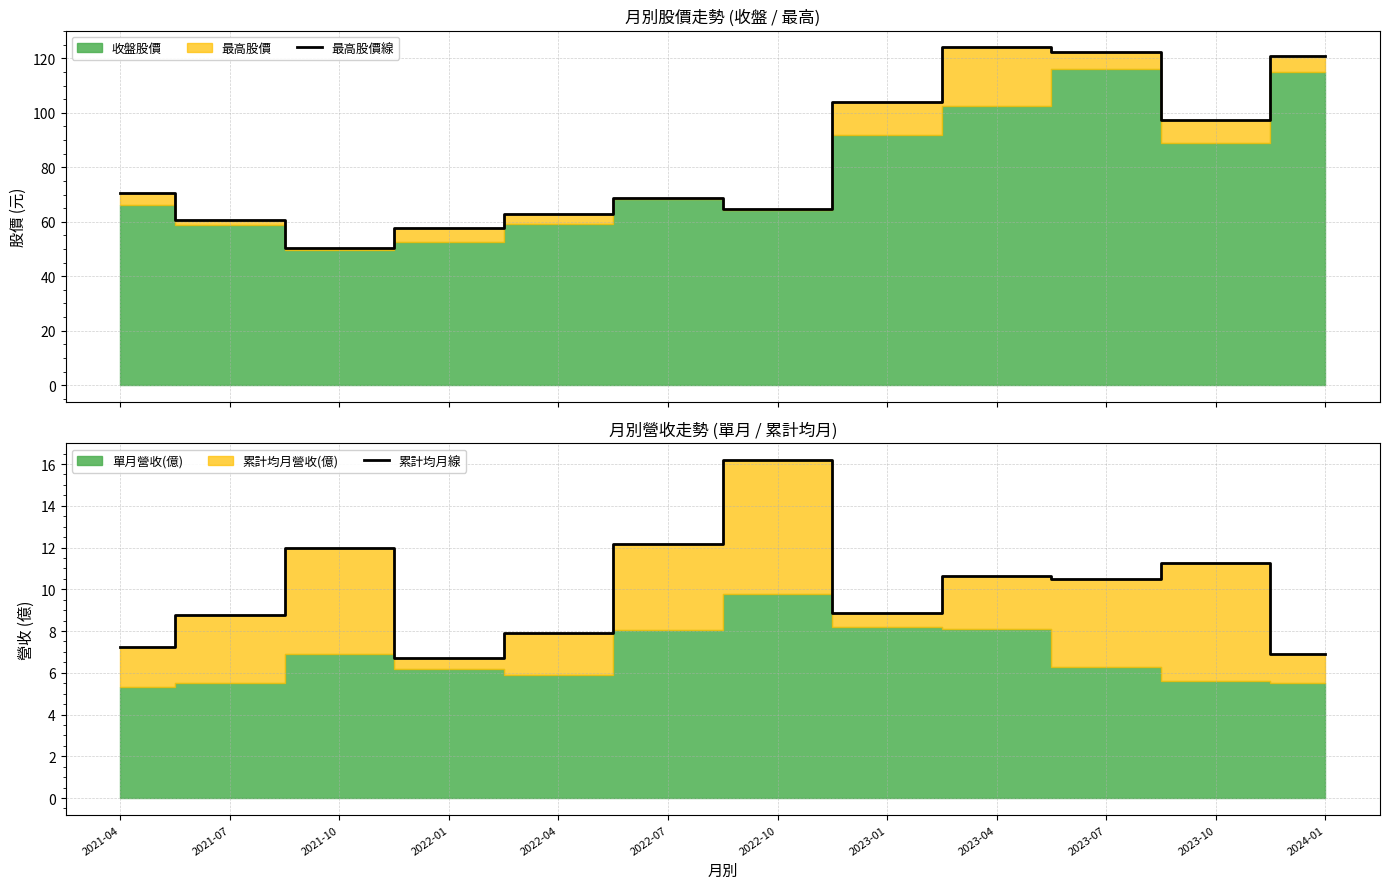

Is the value of 最高股價線 at 2022-01 greater than the value of 累計均月線 at 2022-10?

Yes